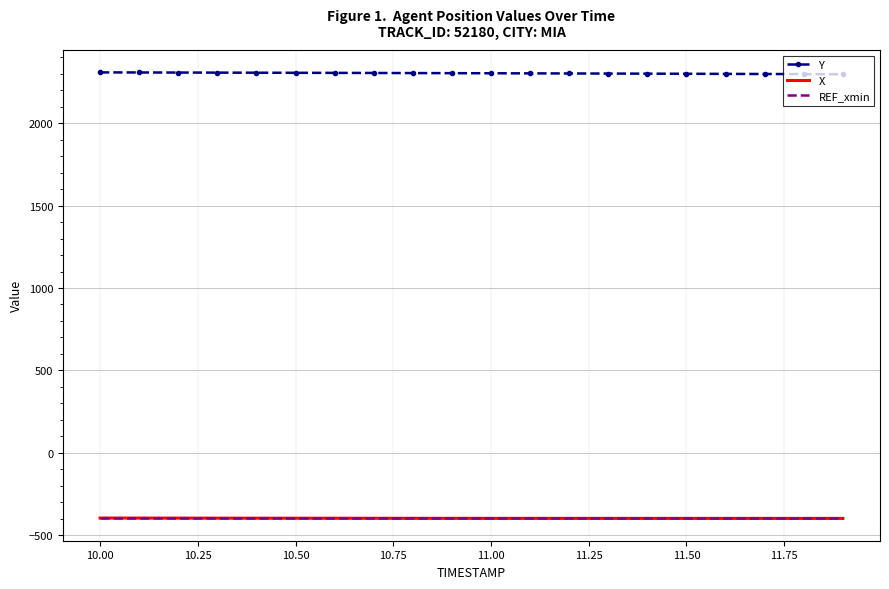

What is the minimum value shown in the chart?

-397.4